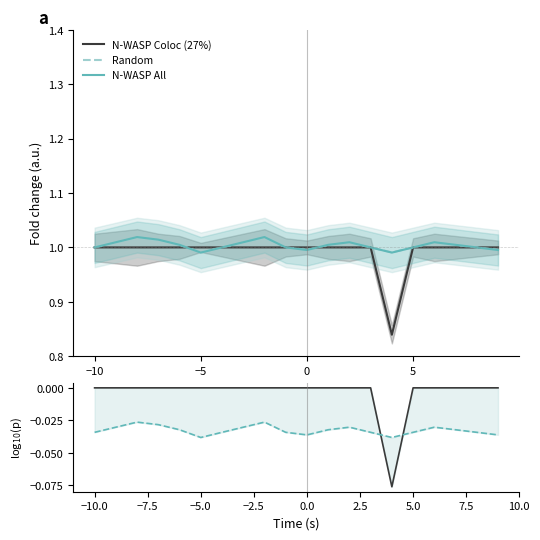

Rank the series by their maximum value, from lowest to highest.

N-WASP All, N-WASP Coloc (27%), Random